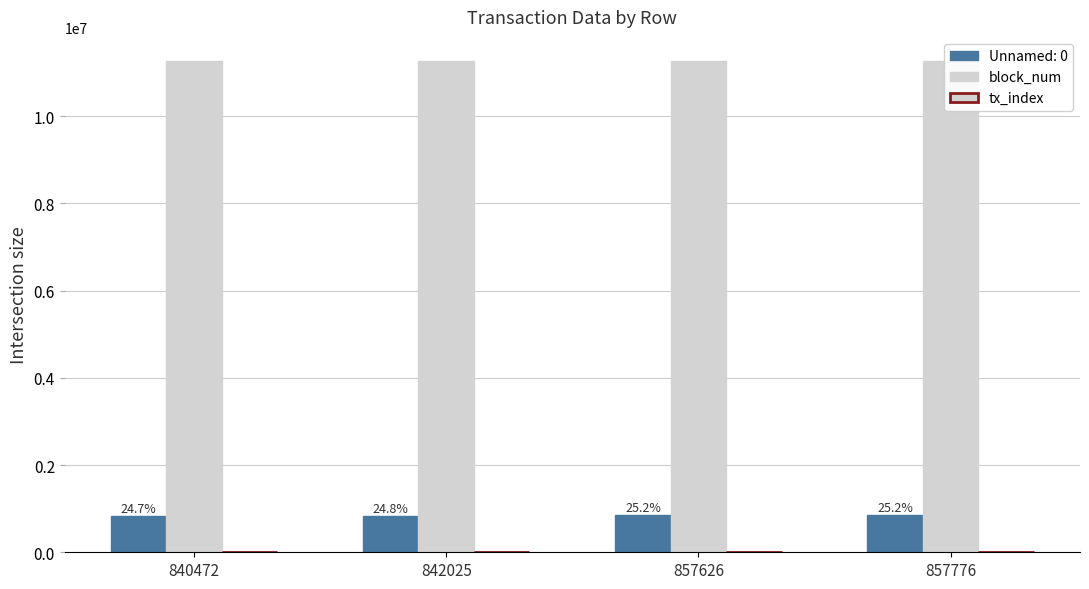

What is the value of the tx_index bar at the 3rd from the left?

33